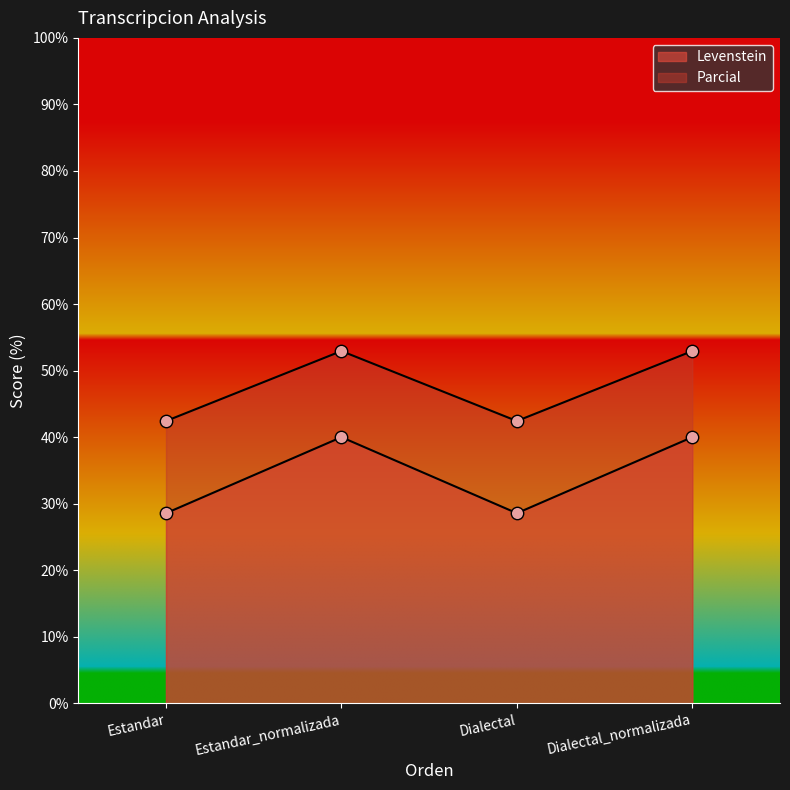

Which series has the largest total across all categories?

Levenstein